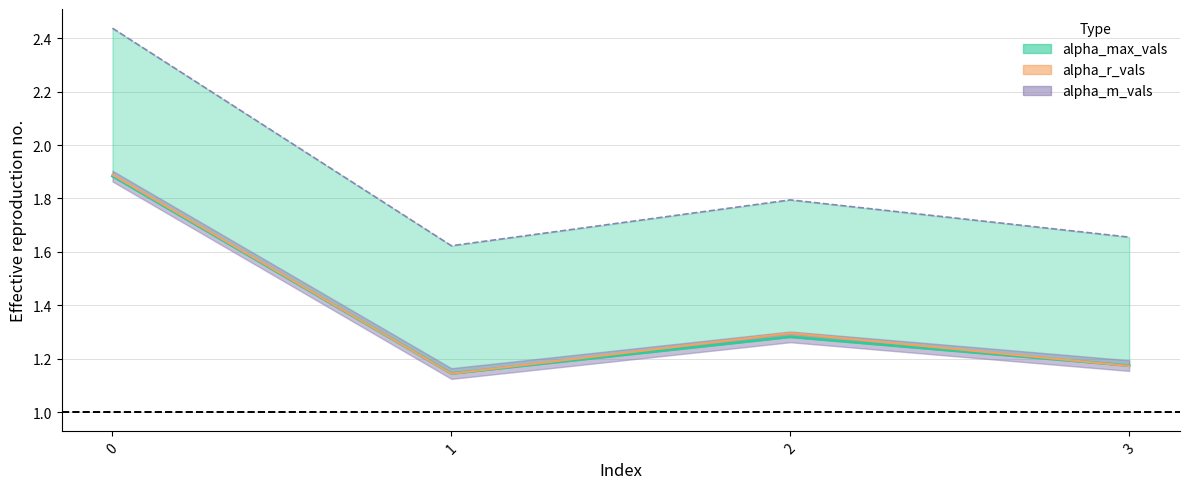

What is the value of the alpha_m_vals point at the 1st from the left?

1.9